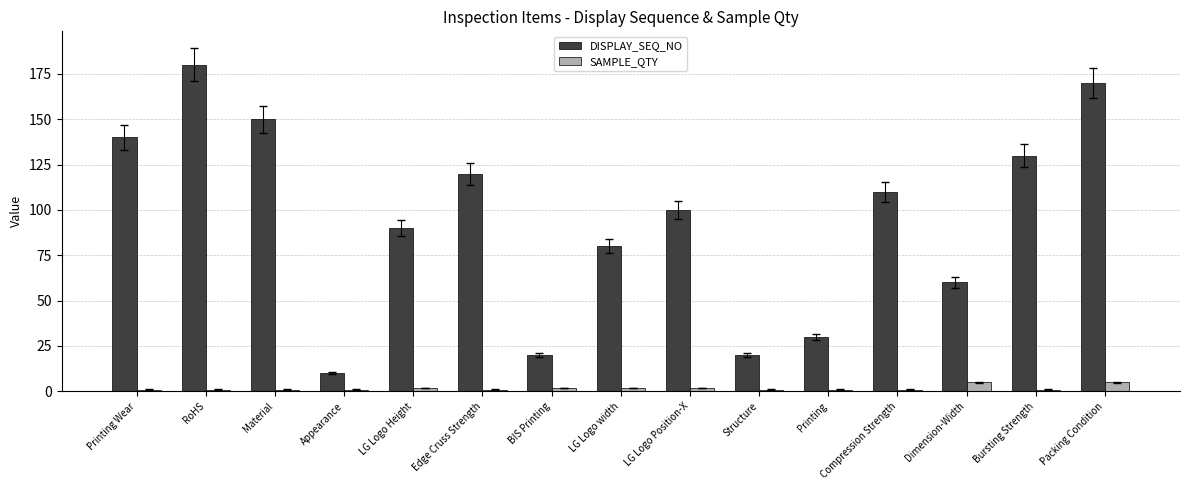

What is the label of the 3rd bar from the right?

Dimension-Width